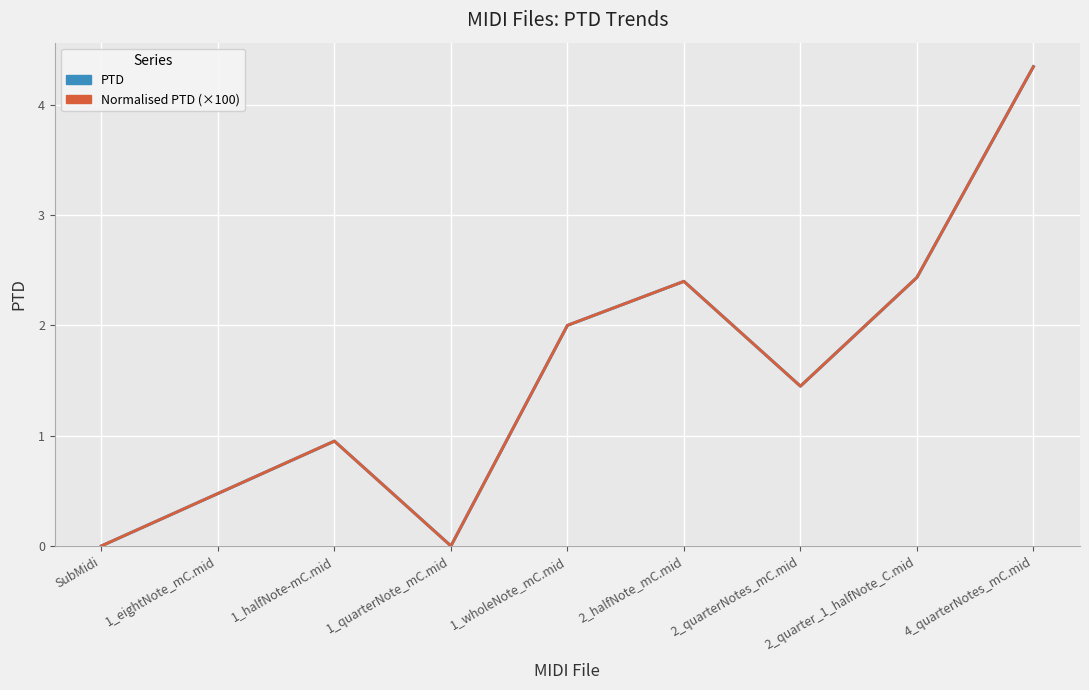

Where is the first local maximum for Normalised PTD (×100)?

1_halfNote-mC.mid